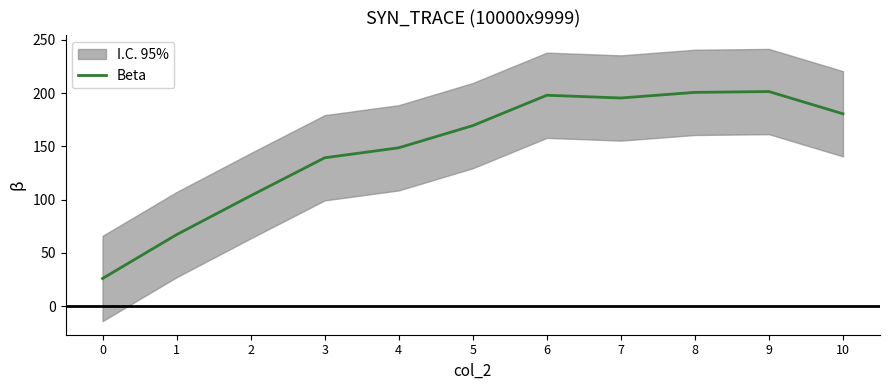

Reading left to right, transcribe all the data shown in this chart.

26.0	67.1	103.6	139.2	148.6	169.4	197.9	195.3	200.6	201.4	180.5